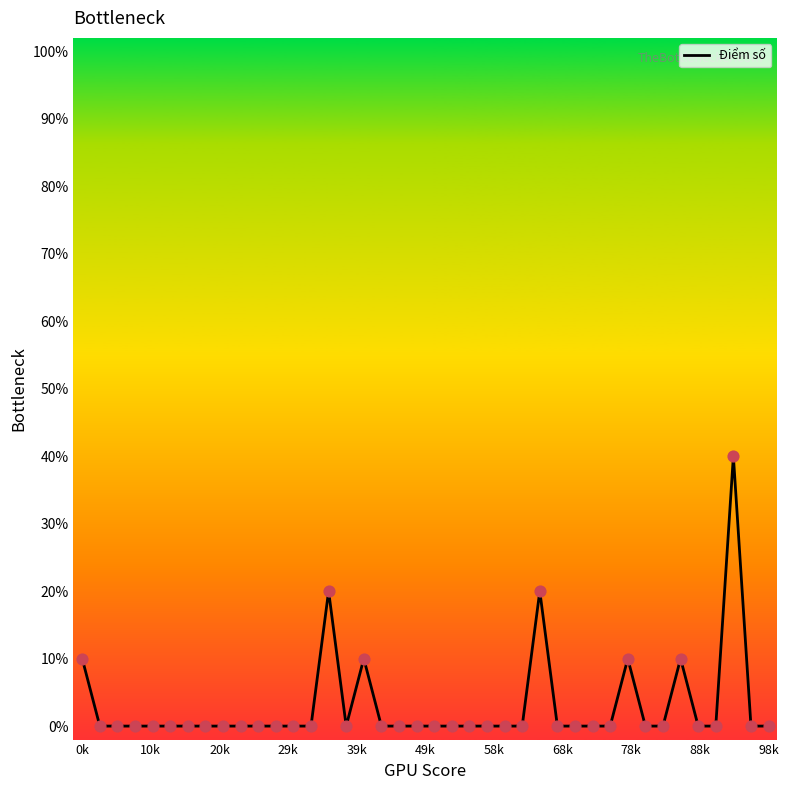

Between 27 and 68k, which is larger?

27